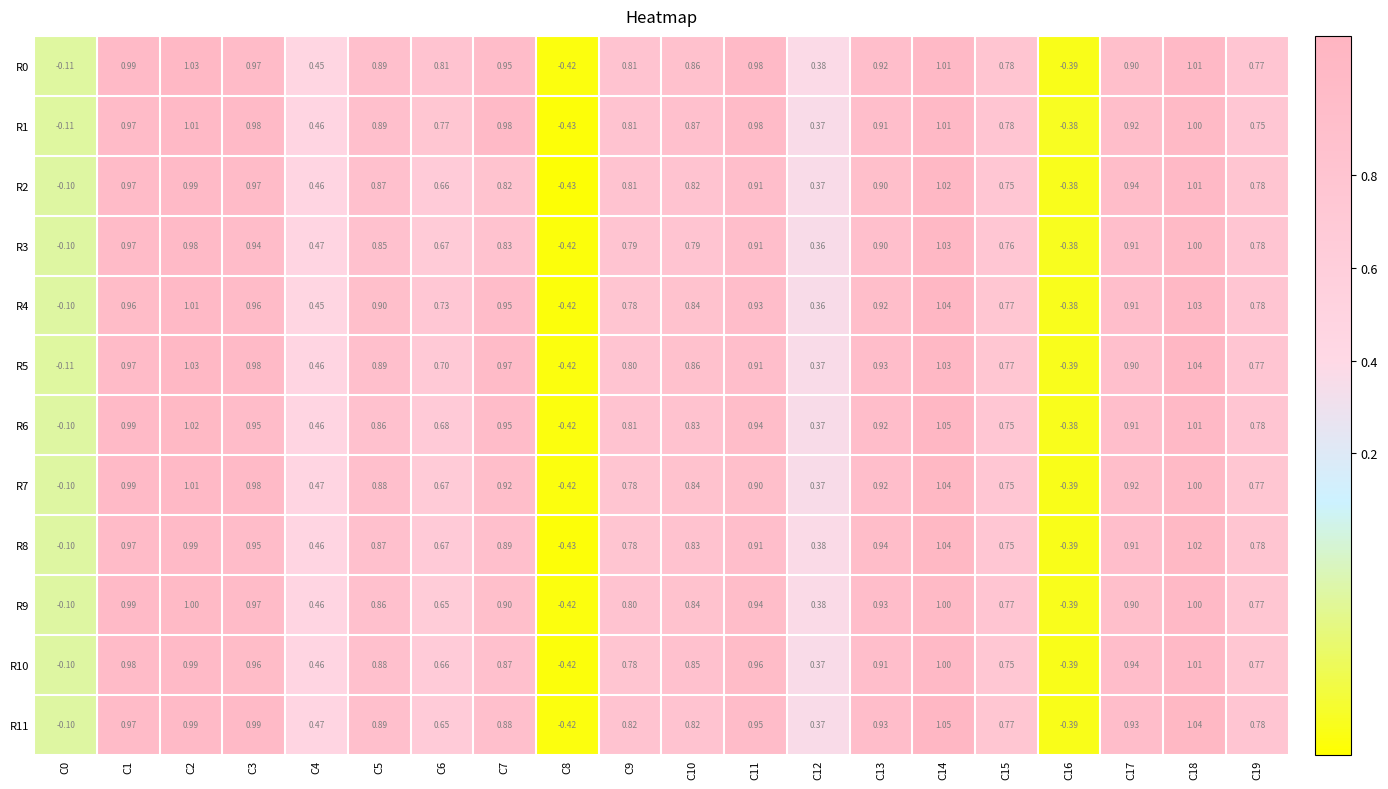

How many data points in R3 are above 0?

17